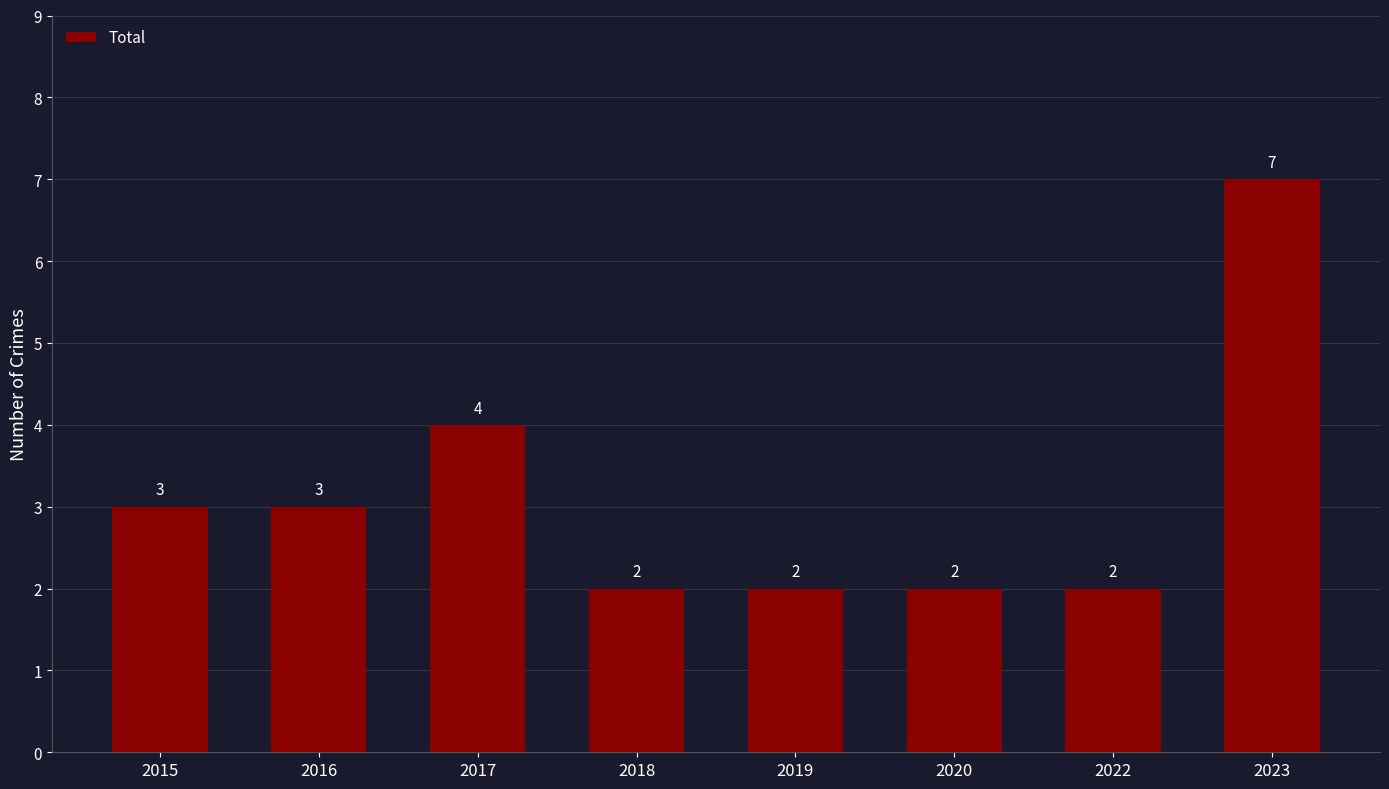

Which has a higher value, 2022 or 2016?

2016